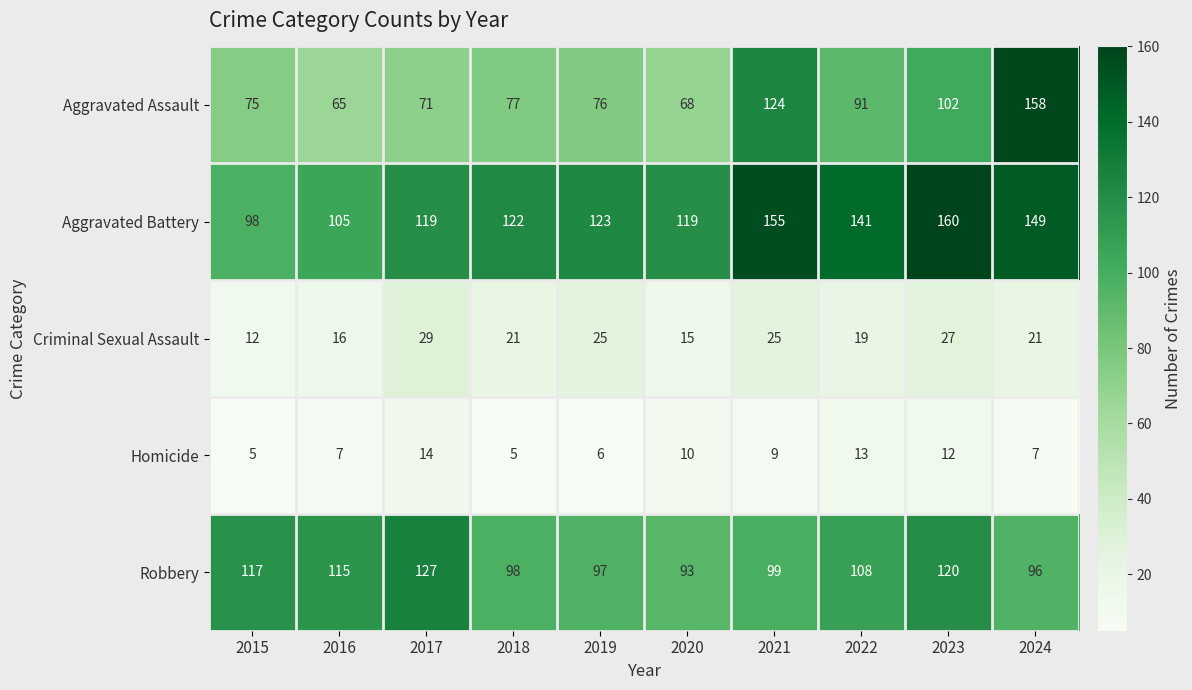

What is the spread (max minus min) of values at 2020?

109